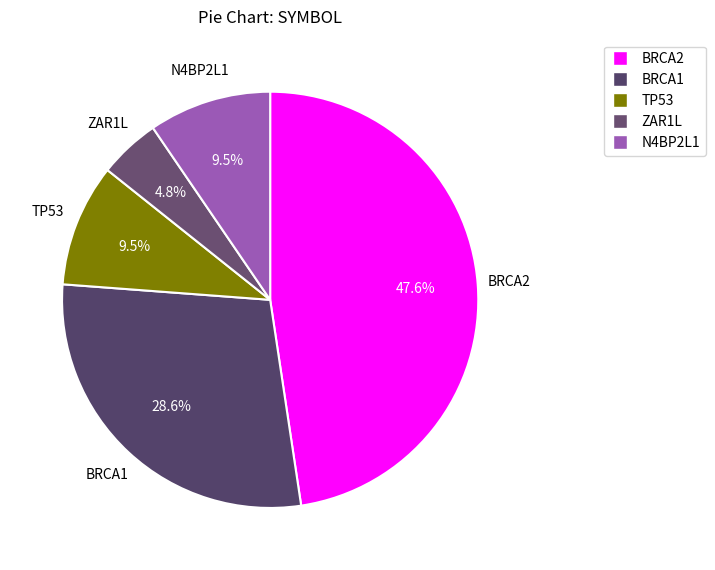

Is there any slice that represents more than half of the pie?

No